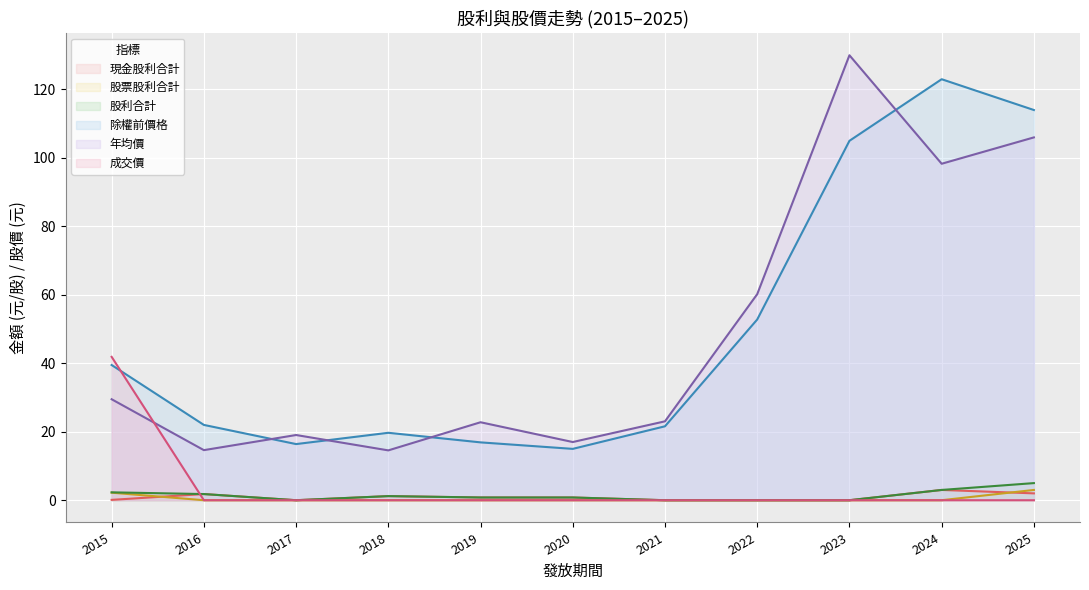

Which category has the lowest value in the 股利合計 series?

2017